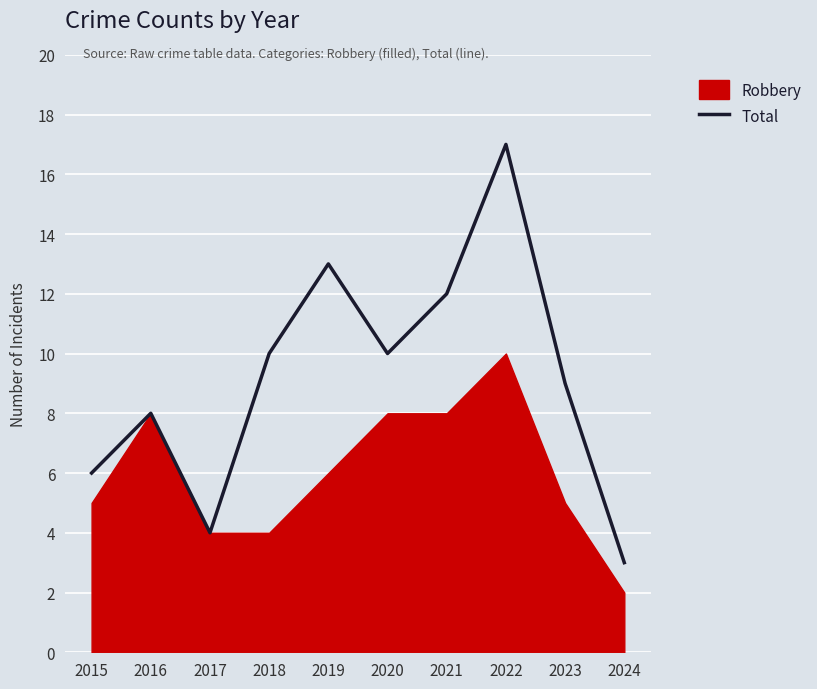

Does the chart display data point markers on the line(s)?

No